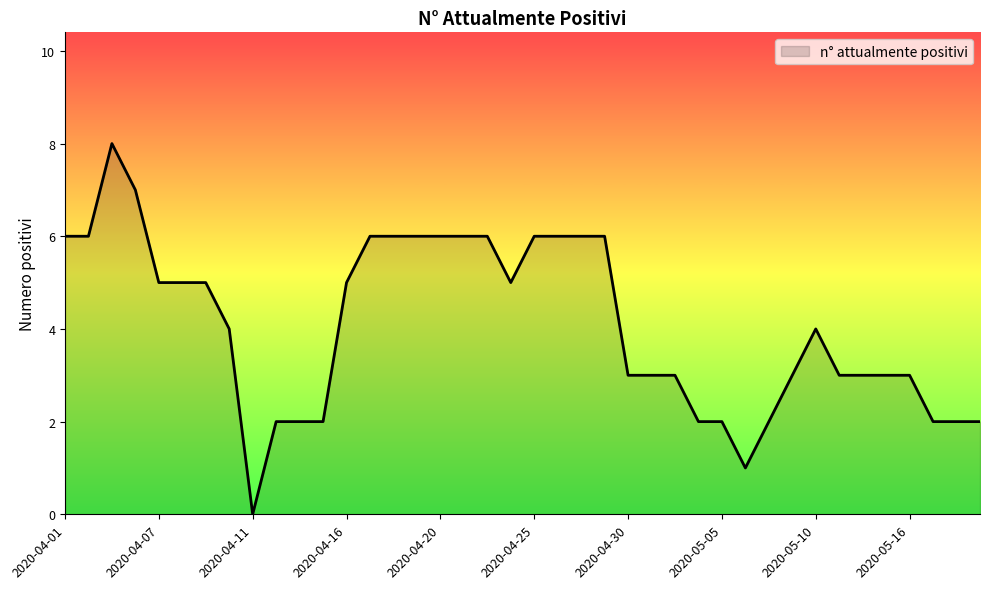

What is the maximum value shown in the chart?

8